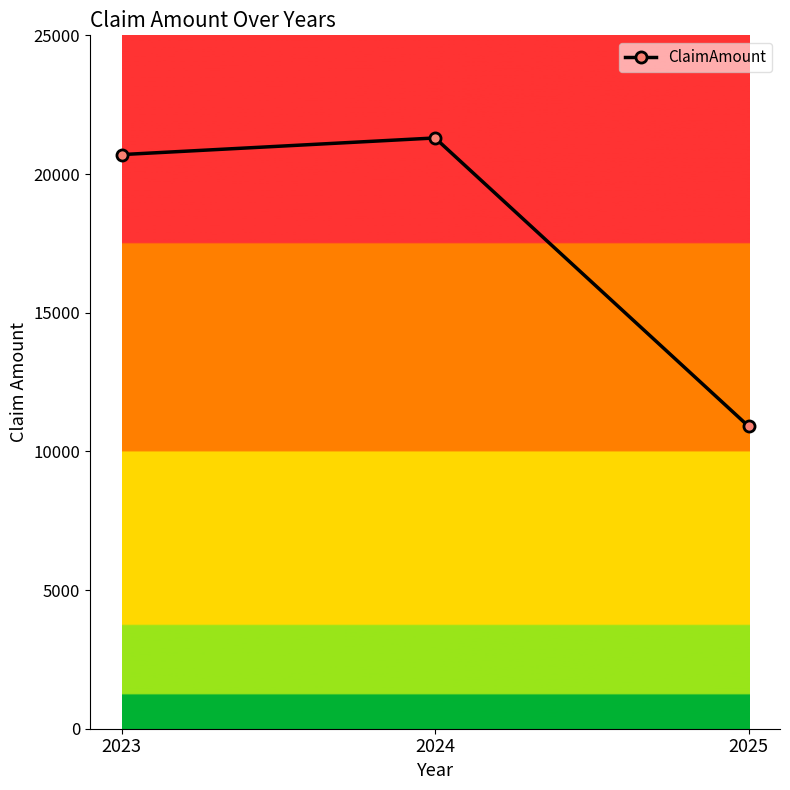

What is the difference between the second highest and minimum values?

9800